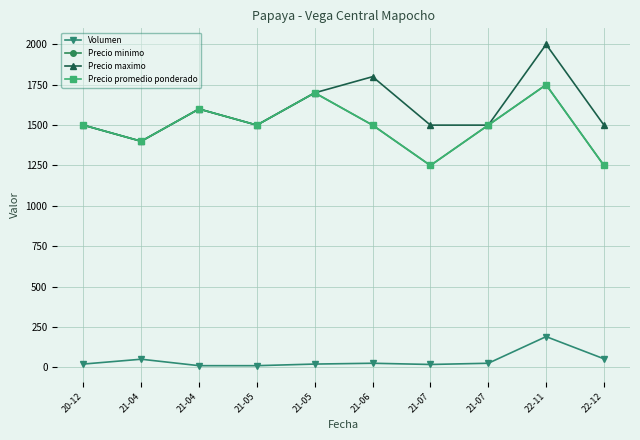

What is the average value of the Precio minimo series?

1495.0